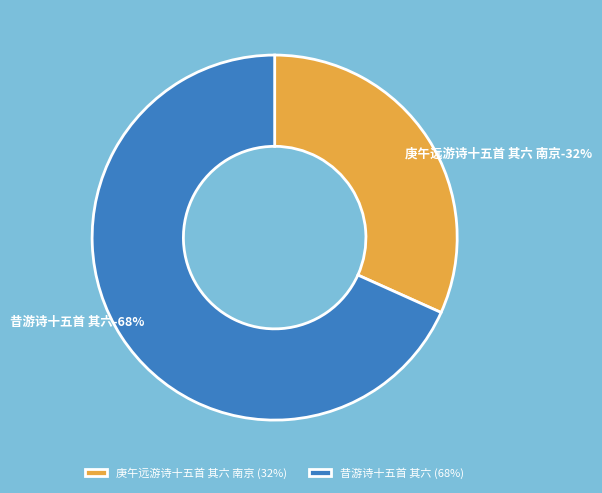

Which slice is the smallest?

庚午远游诗十五首 其六 南京